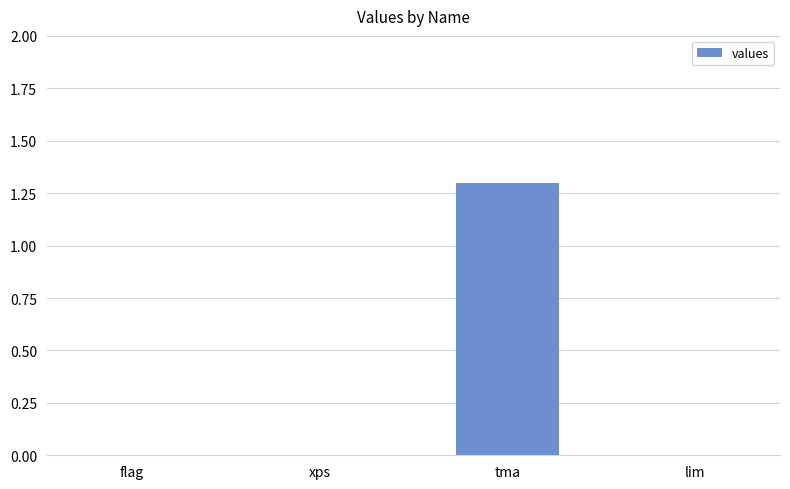

Are the bars grouped side by side (vs. stacked)?

No